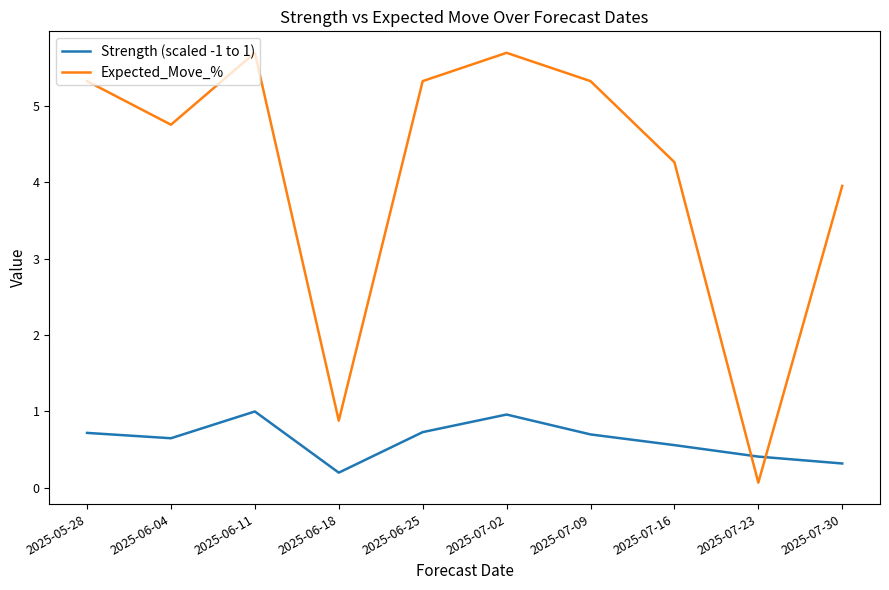

Where is the first local maximum for Expected_Move_%?

2025-06-11